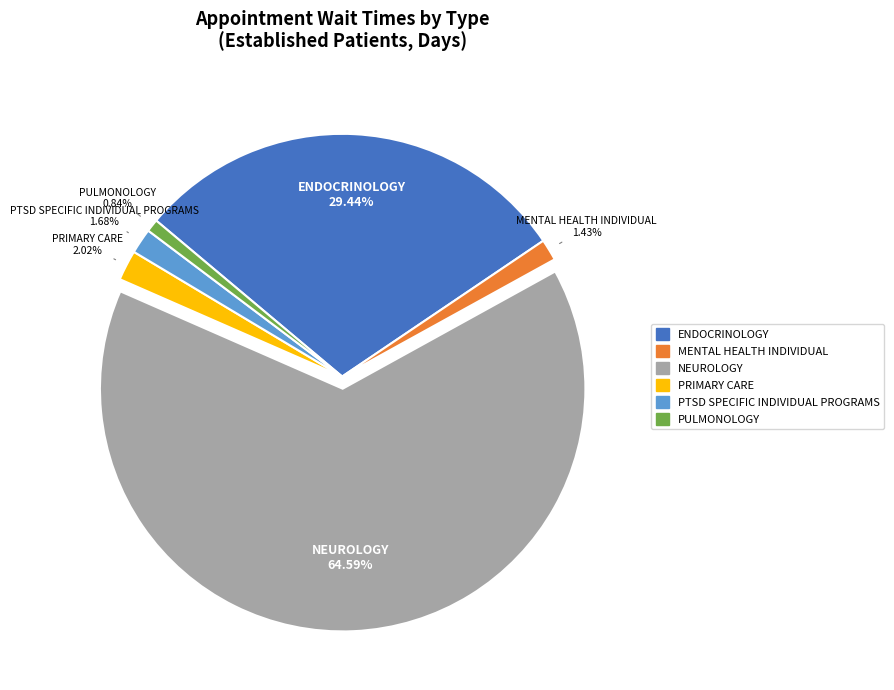

Which has a higher value, NEUROLOGY or PTSD SPECIFIC INDIVIDUAL PROGRAMS?

NEUROLOGY